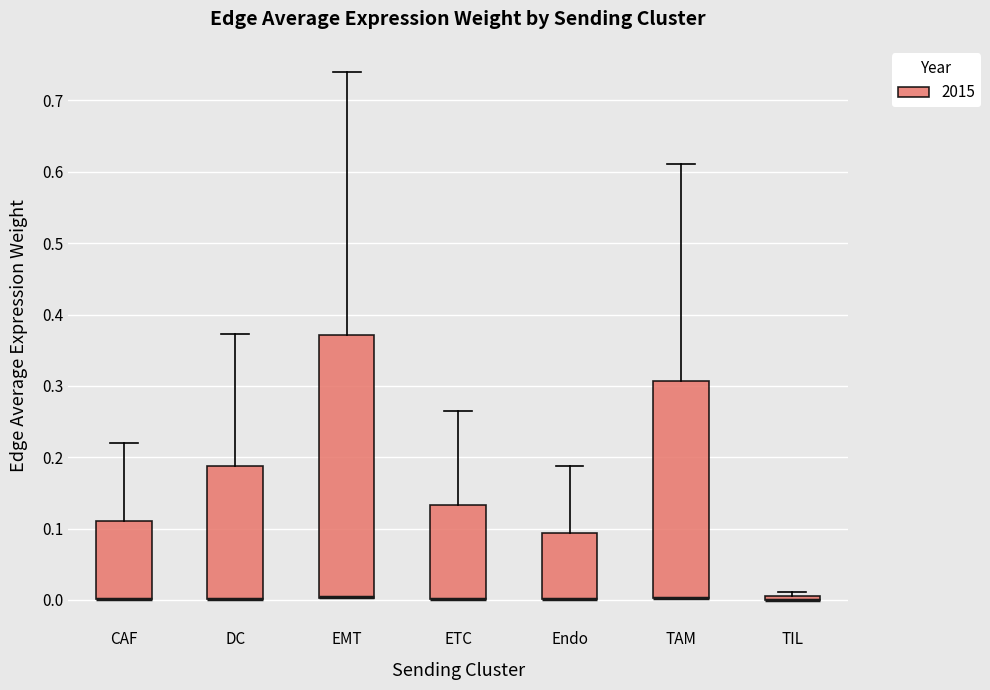

Where is the lower edge of the box for EMT on the y-axis? The values are not printed on the chart, so give them approximately, as read against the axis.

0.00